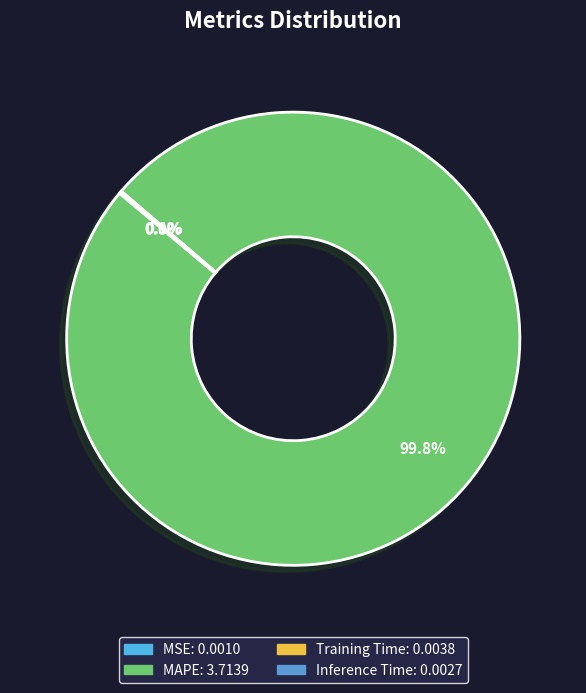

True or false: MSE accounts for 1% of the total.

False